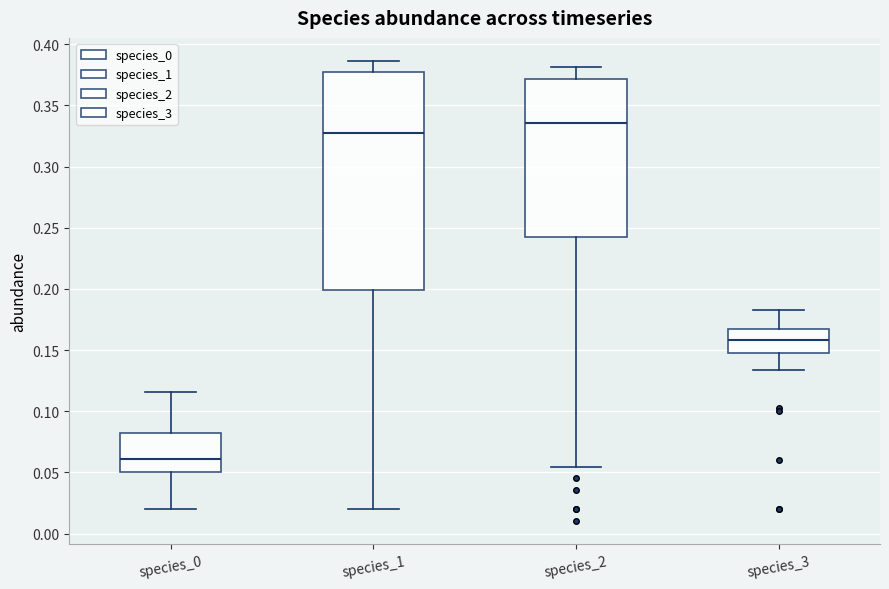

Reading left to right, read every box against the y-axis: the position of its median line, the range the box covers, and the ends of its whiskers. The values are not printed on the chart, so give them approximately, as read against the axis.

species_0: median 0.060, box 0.050 to 0.085, whiskers 0.020 to 0.115
species_1: median 0.330, box 0.200 to 0.375, whiskers 0.020 to 0.385
species_2: median 0.335, box 0.245 to 0.370, whiskers 0.055 to 0.380
species_3: median 0.160, box 0.145 to 0.165, whiskers 0.135 to 0.185